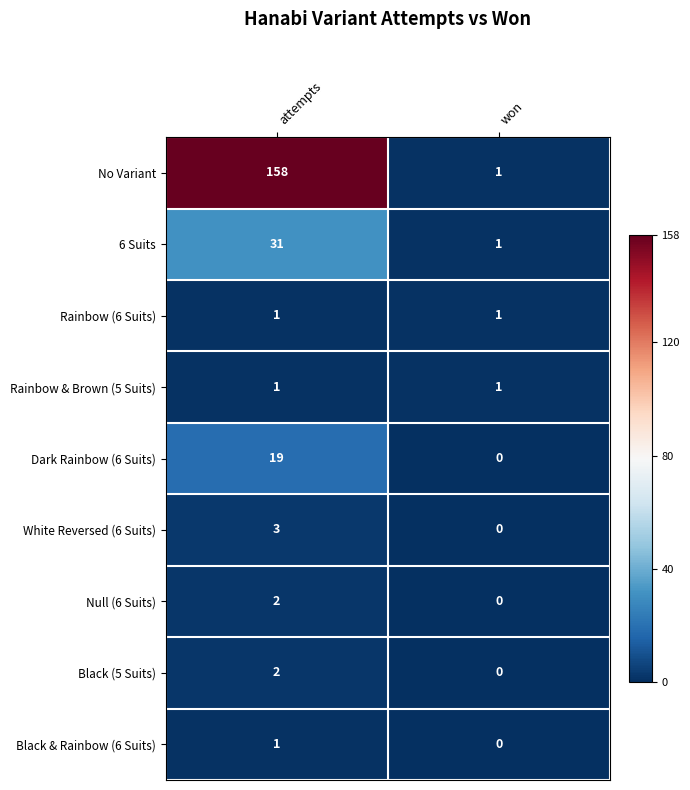

Is it true that Rainbow & Brown (5 Suits) equals 1 at won?

True